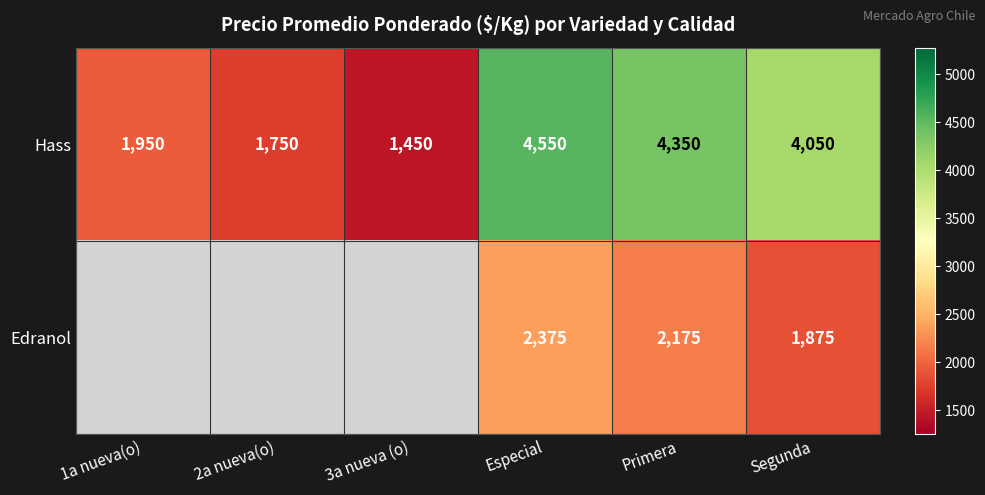

The value of Hass at 1a nueva(o) is 3289. True or false?

False